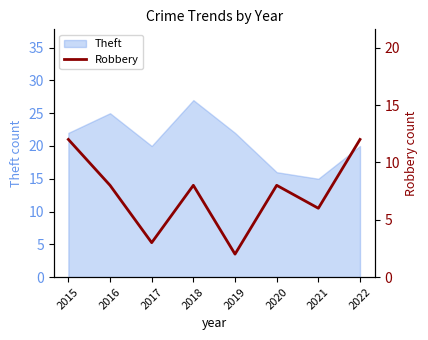

Which category has the lowest value across all series?

2019